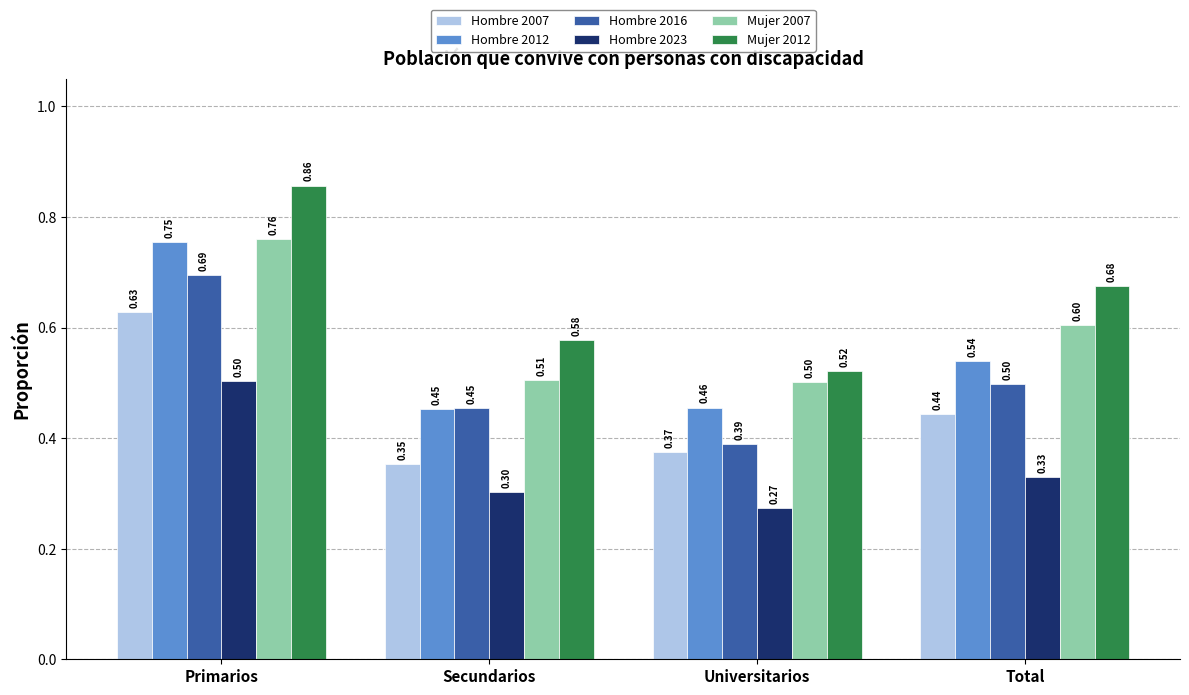

Which category has the highest value in the Hombre 2007 series?

Primarios